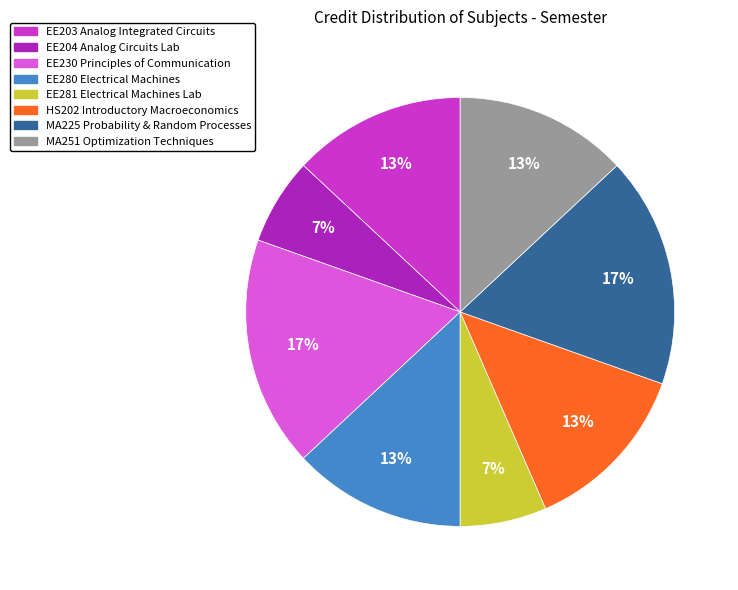

What percentage is the EE203 Analog Integrated Circuits slice, to the nearest percent?

13%